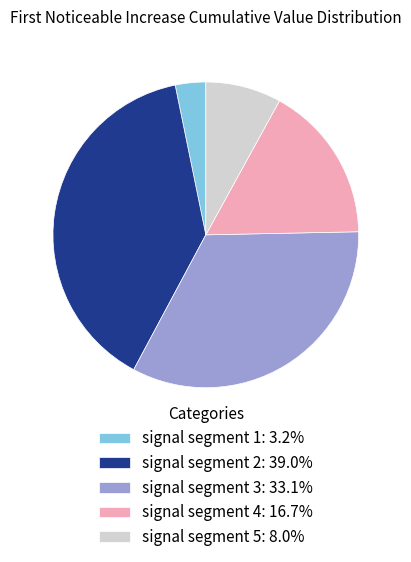

Is signal segment 3 the majority of the pie?

No